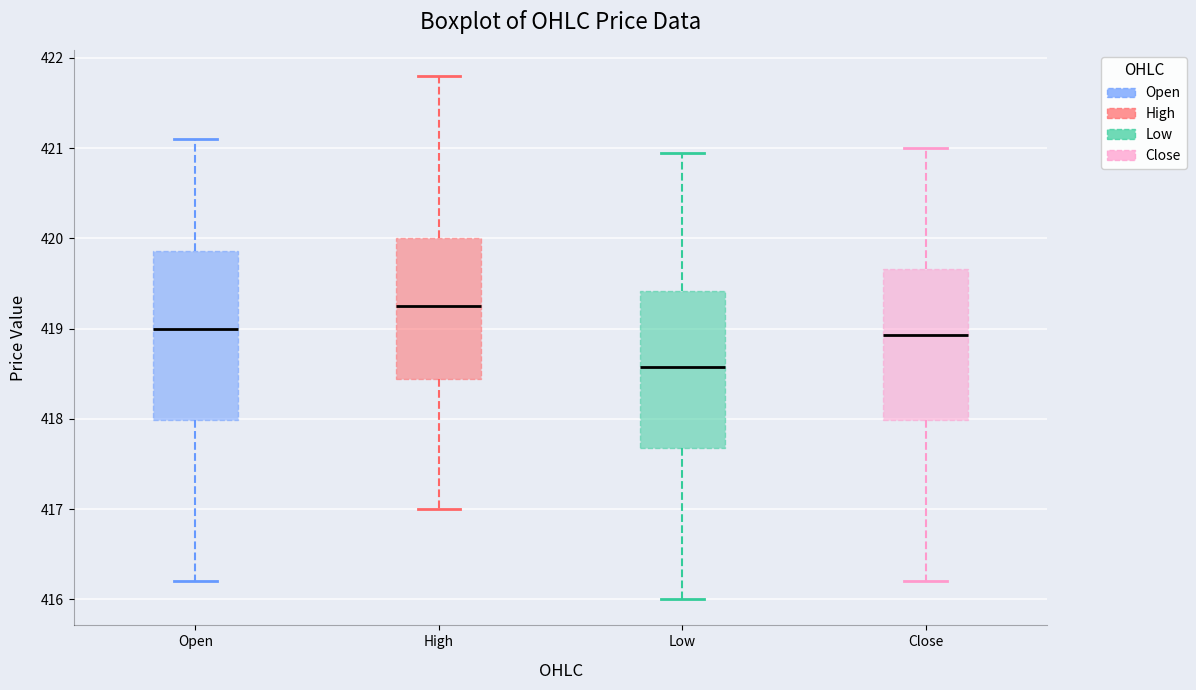

Comparing the boxes themselves (not the whiskers), which one is the tallest?

Open